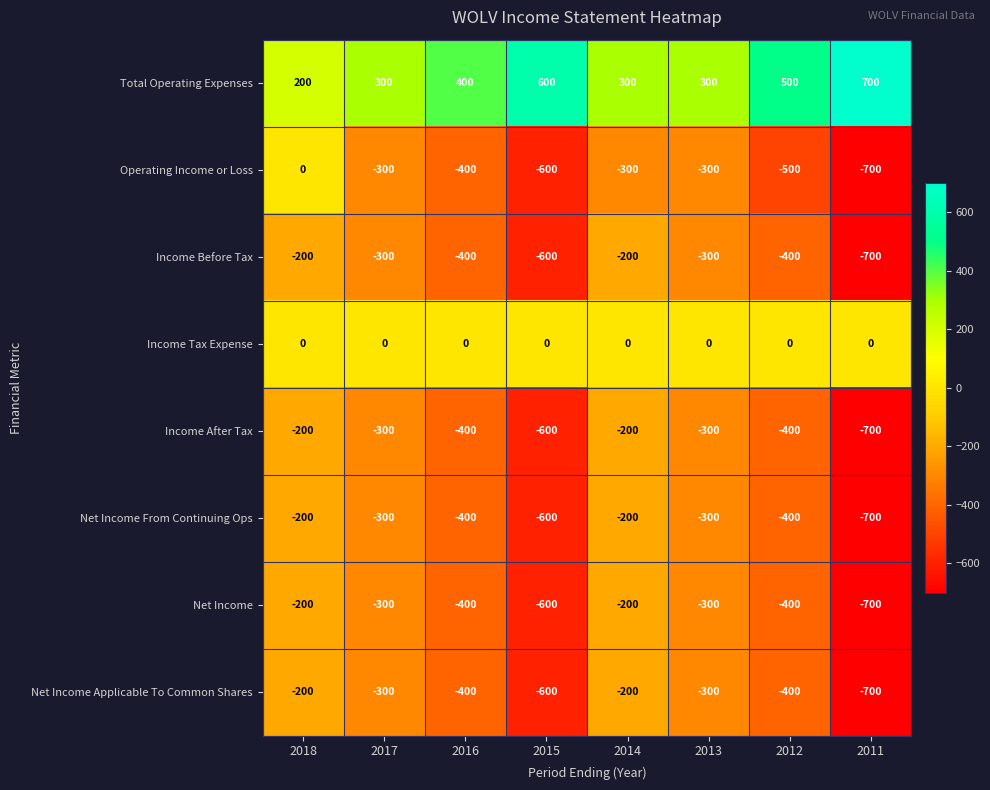

Count the Net Income values in the range -400 to -200.

6